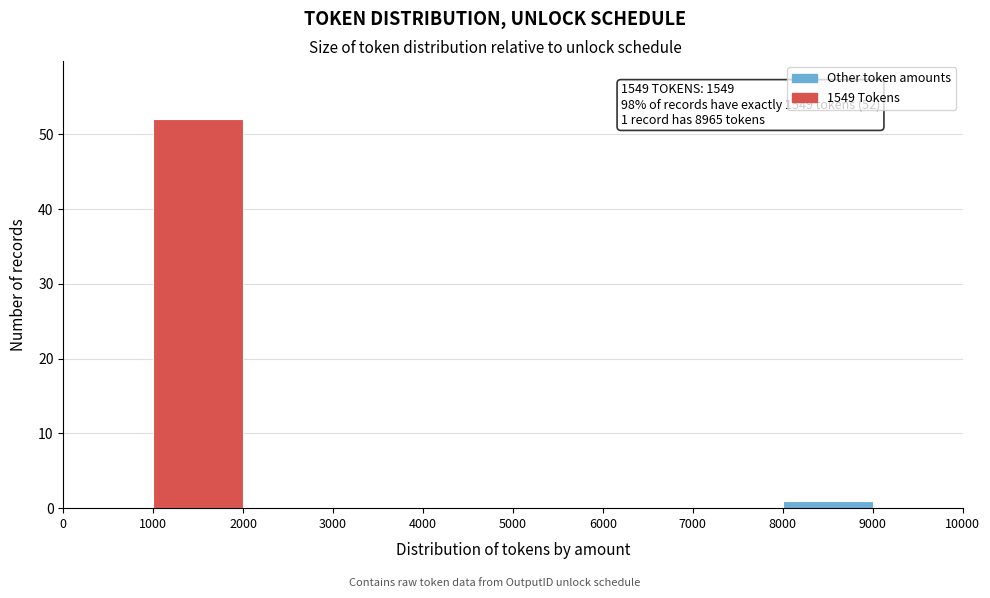

Over which range of the x-axis is the bar tallest?

1000 to 2000